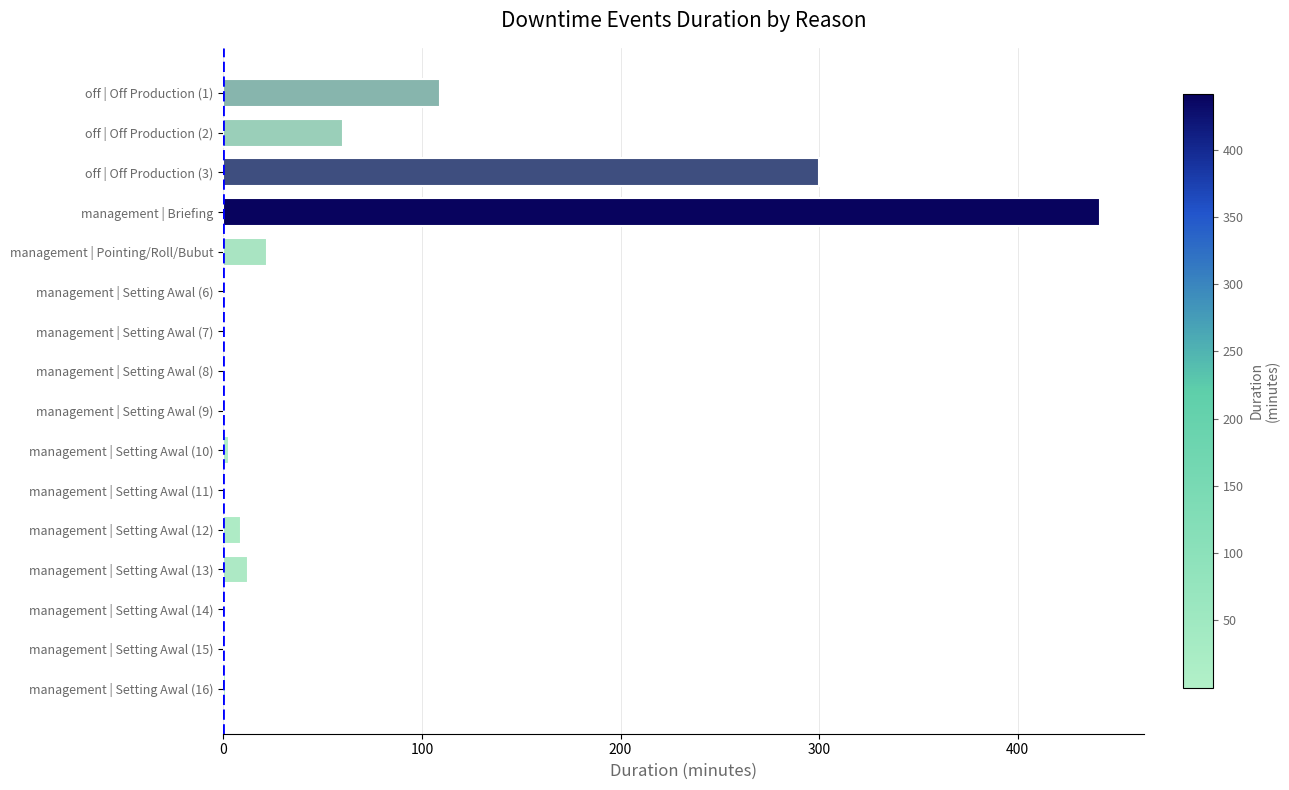

What is the maximum value shown in the chart?

441.3